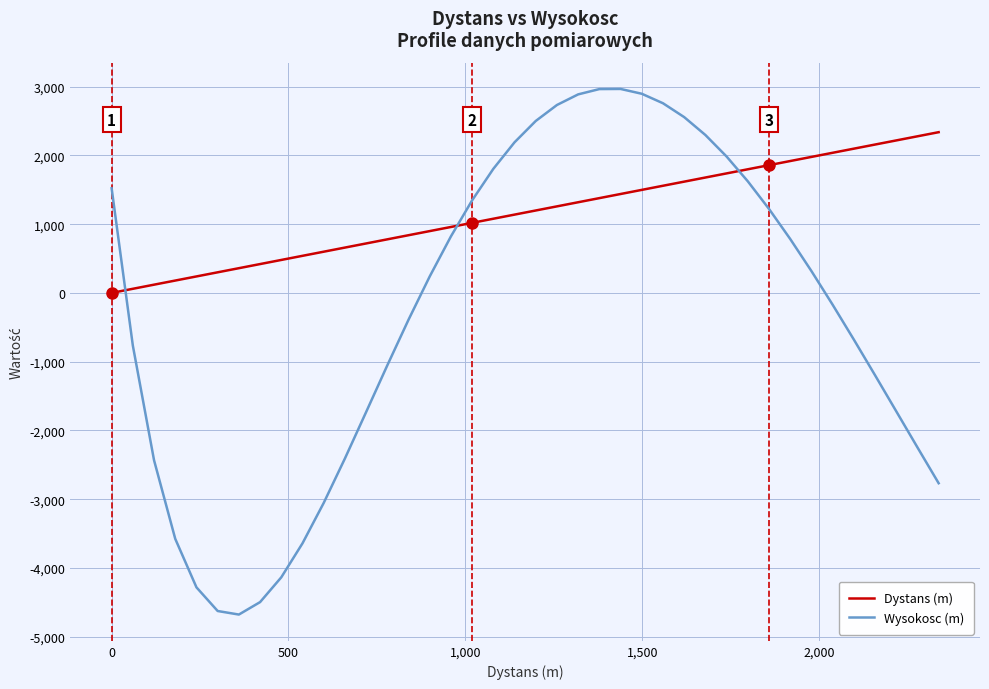

List the series in order of their peak value, lowest first.

Dystans (m), Wysokosc (m)